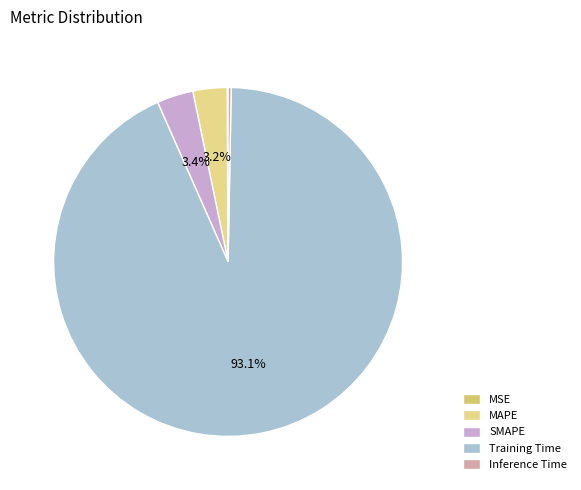

Is there any slice that represents more than half of the pie?

Yes